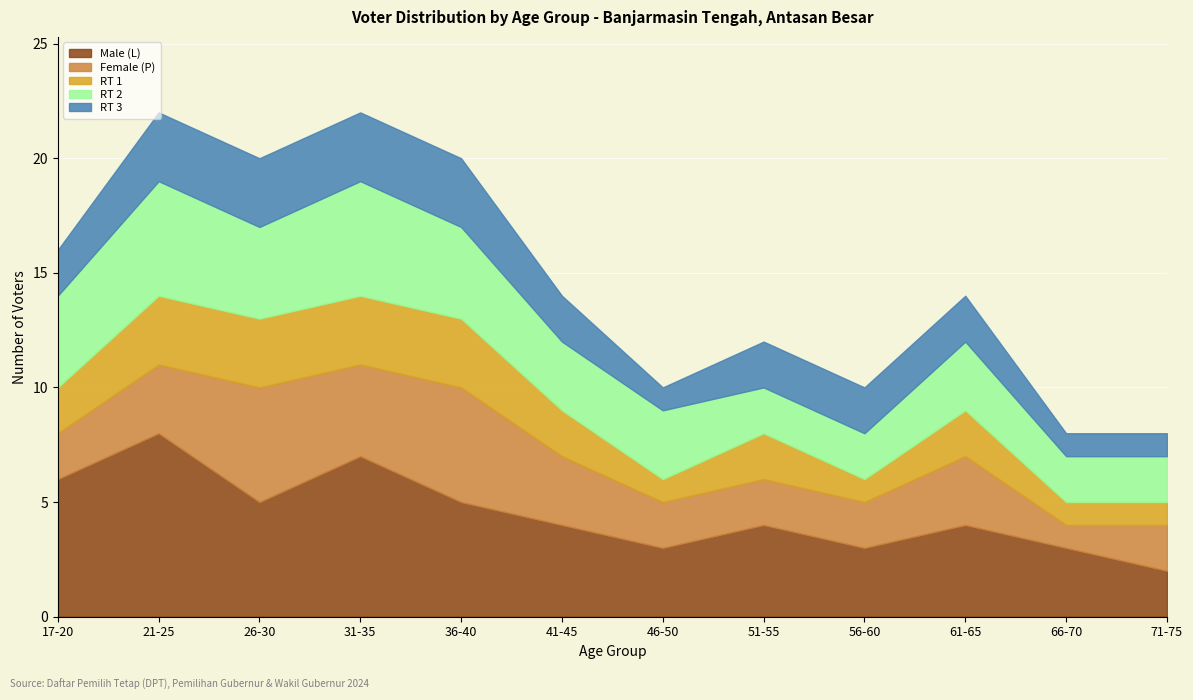

What is the minimum value shown in the chart?

1